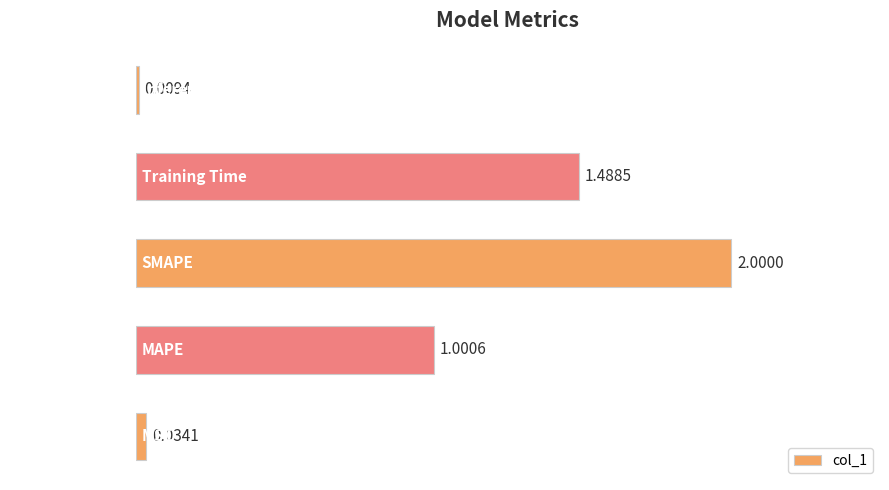

How many data points are less than 1?

2